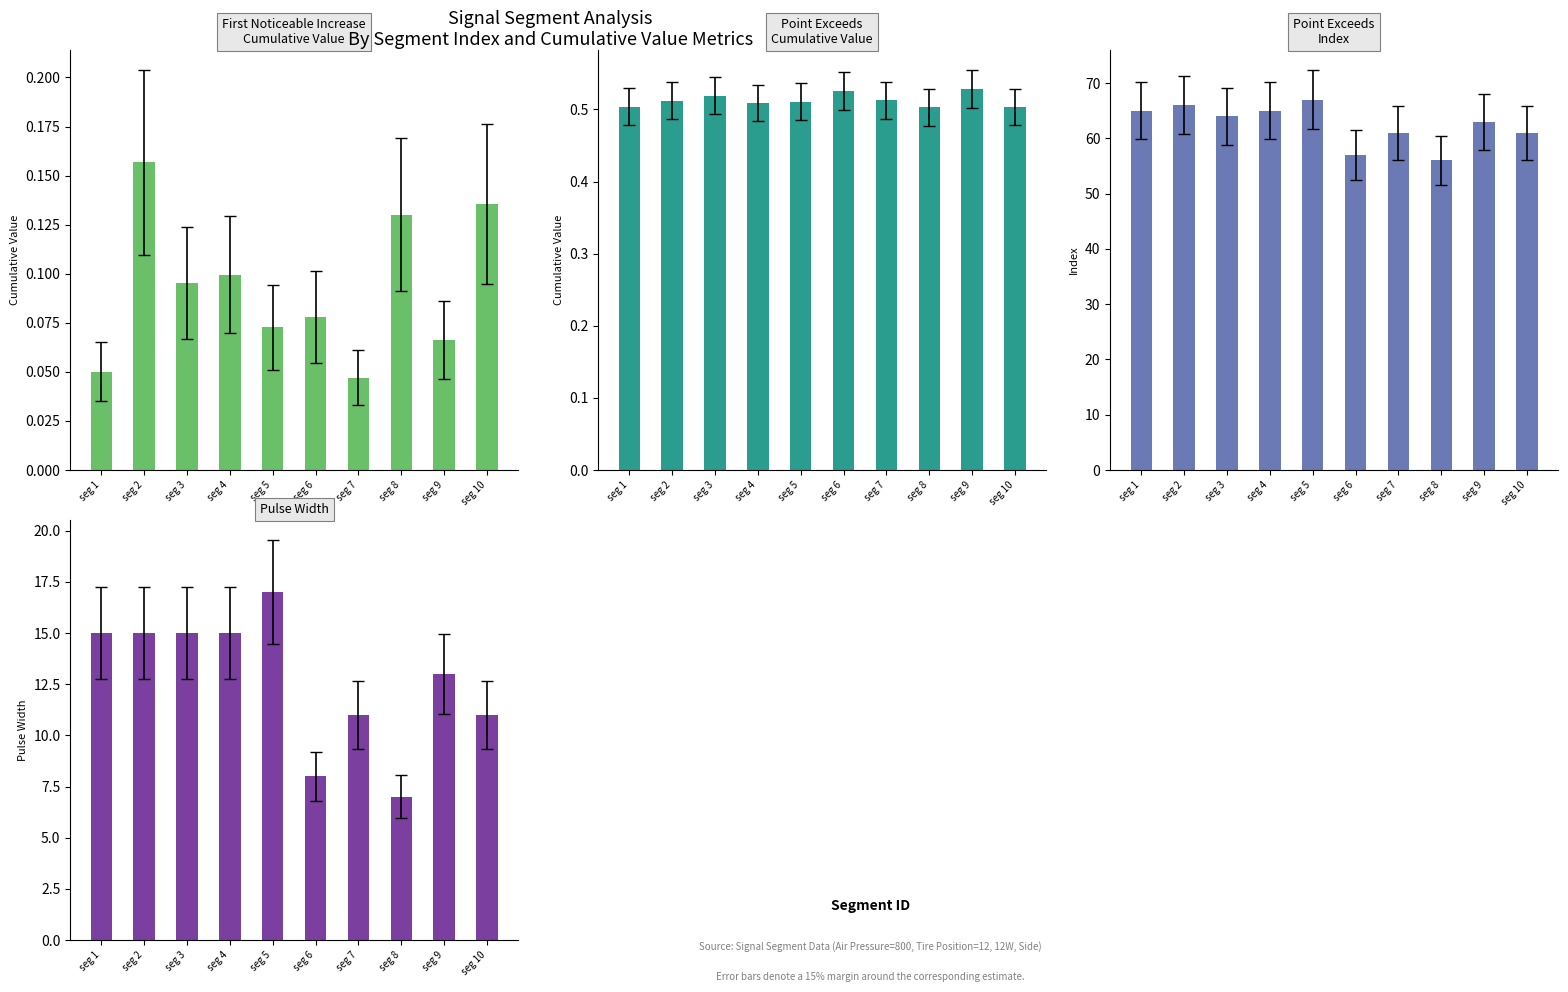

Is it true that Point_Exceeds_Cumulative_Value equals 0.5 at seg 7?

True